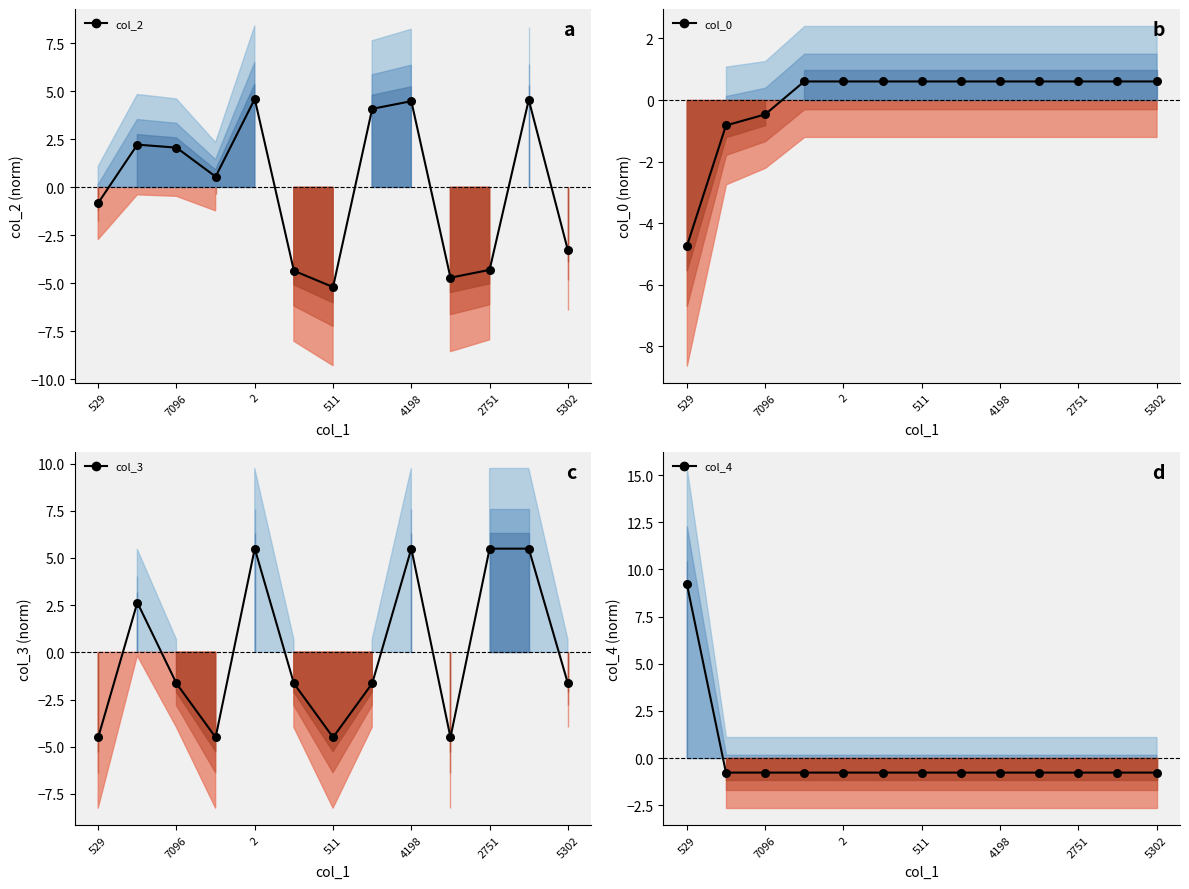

At which category is the sum across all series the highest?

2